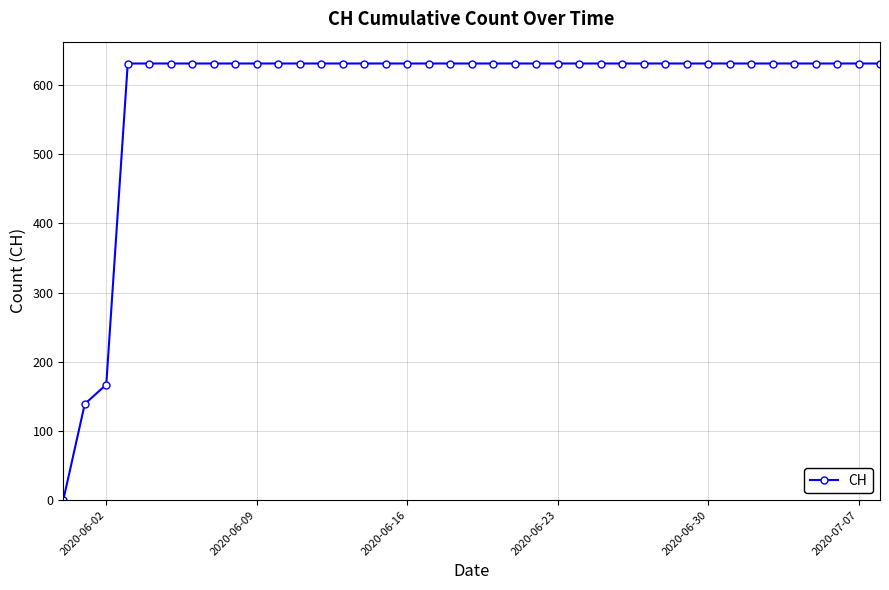

How many values are below 631?

3